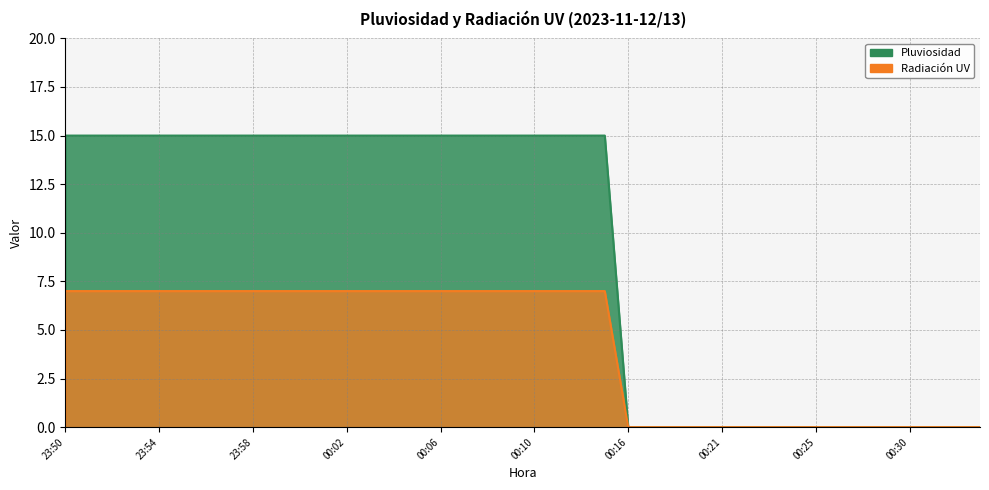

What is the greatest value displayed?

15